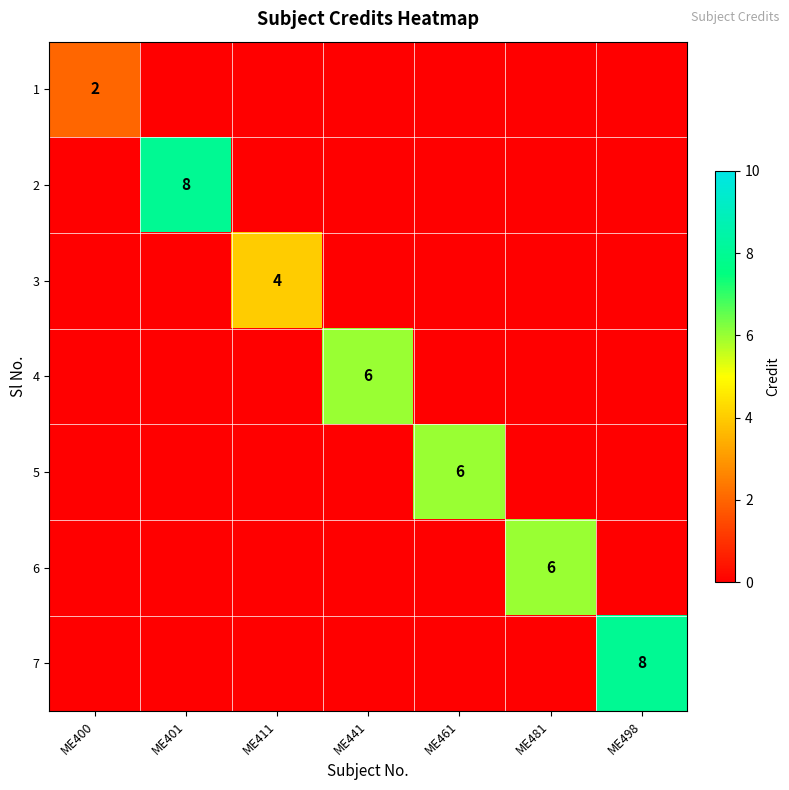

What is the difference between the maximum and minimum values in the 5 series?

6